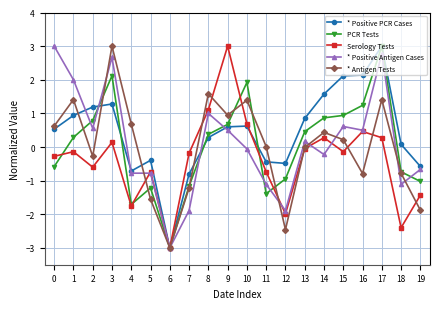

The value of * Positive Antigen Cases at 9 is 0.5. True or false?

True